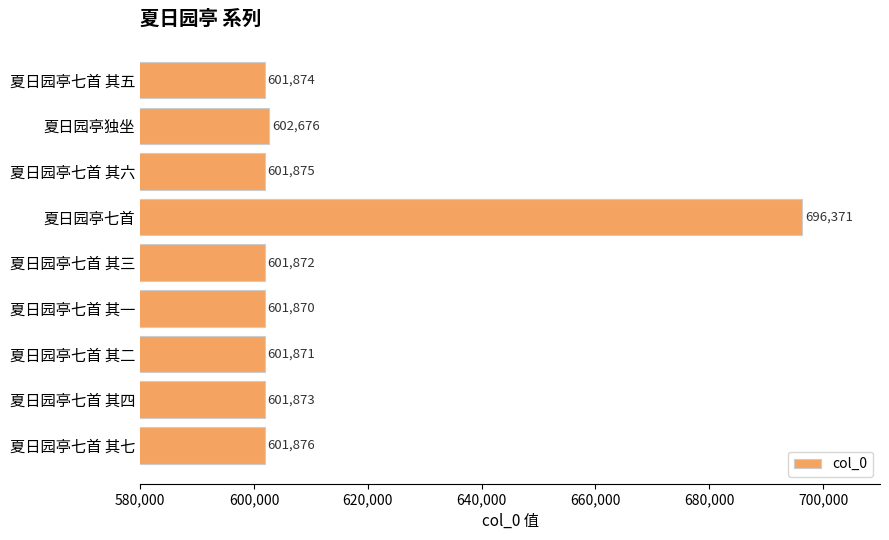

Which category has the highest value across all series?

夏日园亭七首